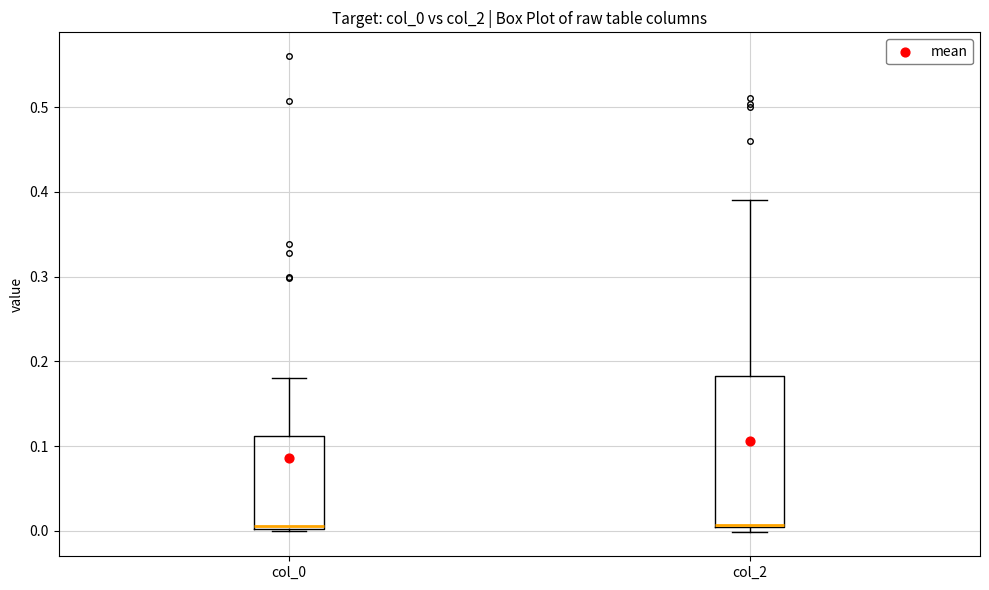

Comparing the boxes themselves (not the whiskers), which one is the tallest?

col_2